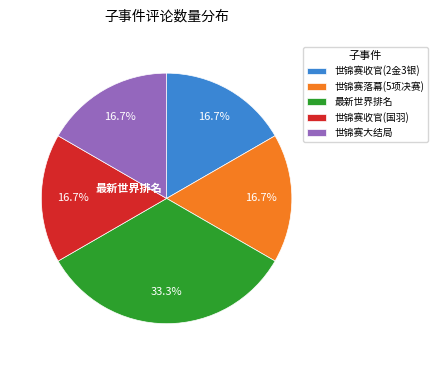

Which category has the biggest portion of the pie?

最新世界排名